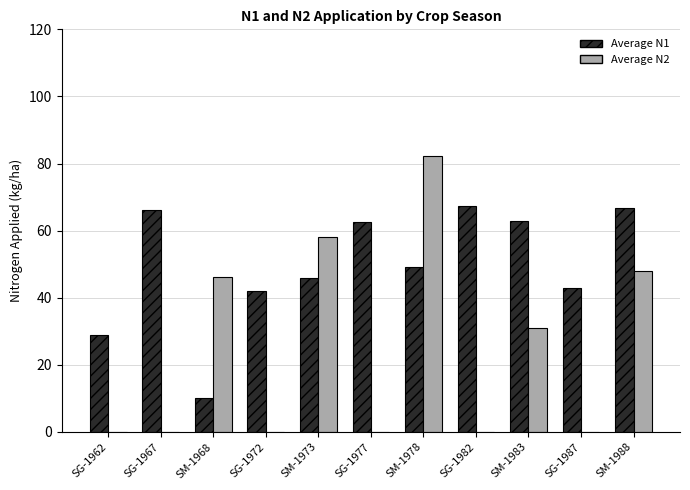

Which series has the largest range (max minus min)?

Average N2